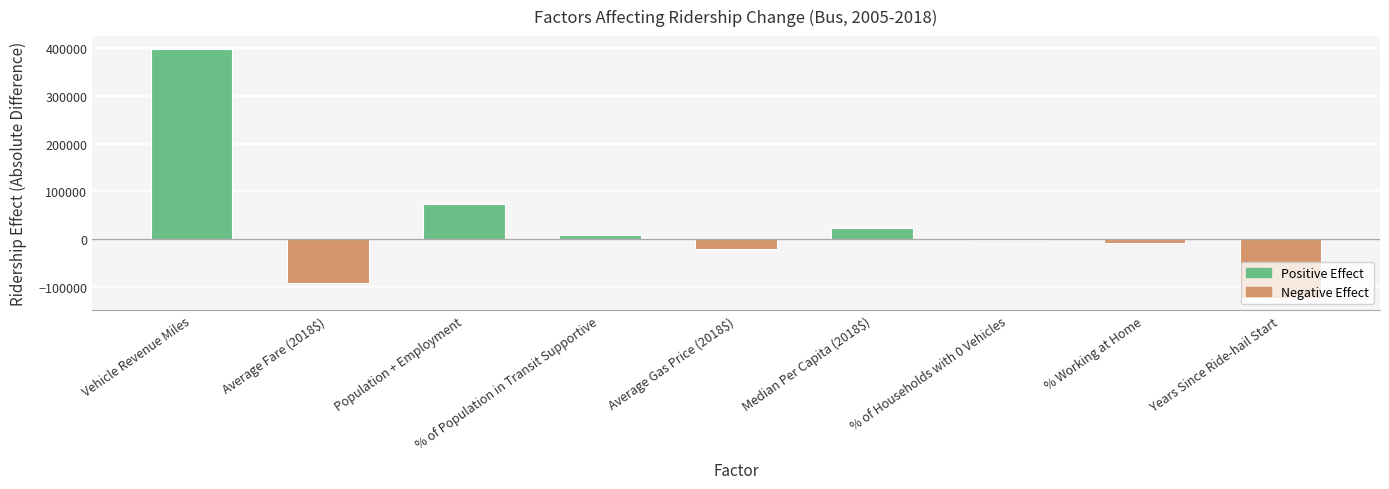

What is the maximum value shown in the chart?

398561.9